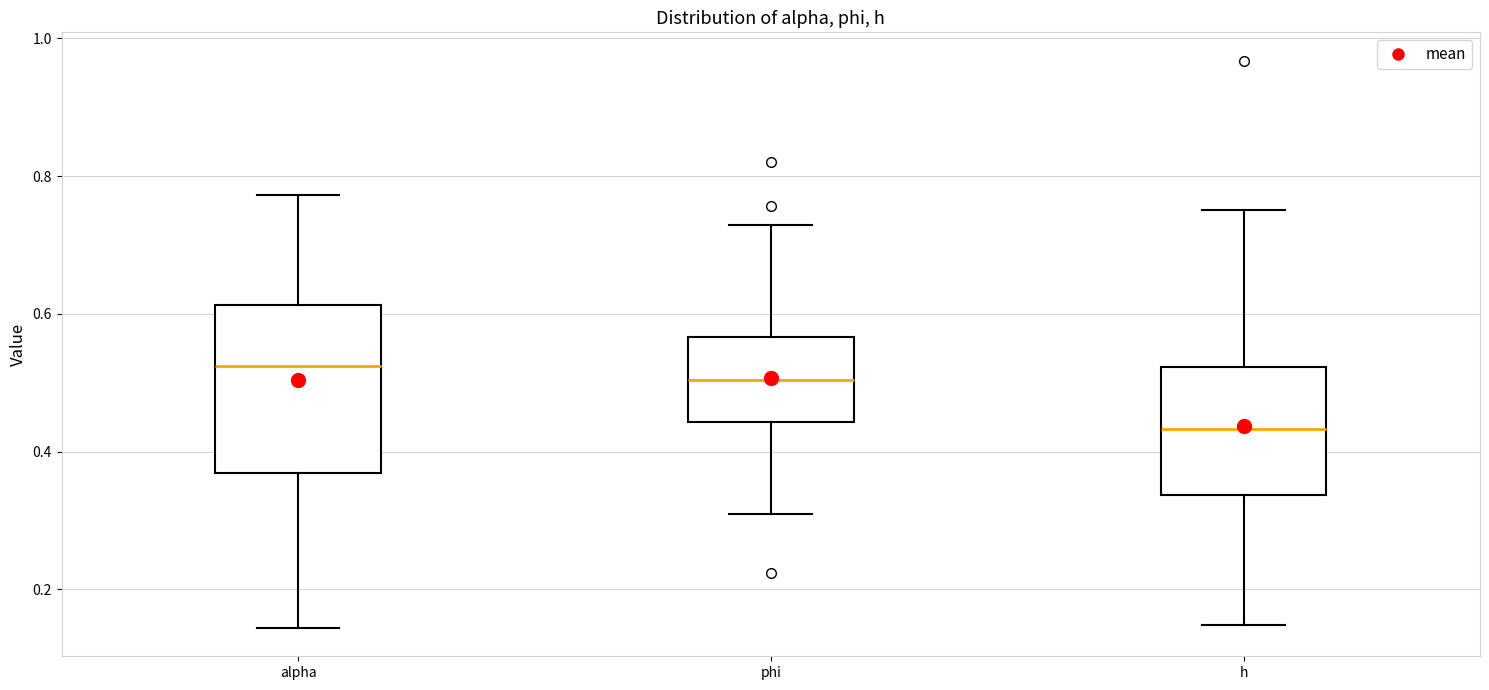

Comparing the boxes themselves (not the whiskers), which one is the tallest?

alpha